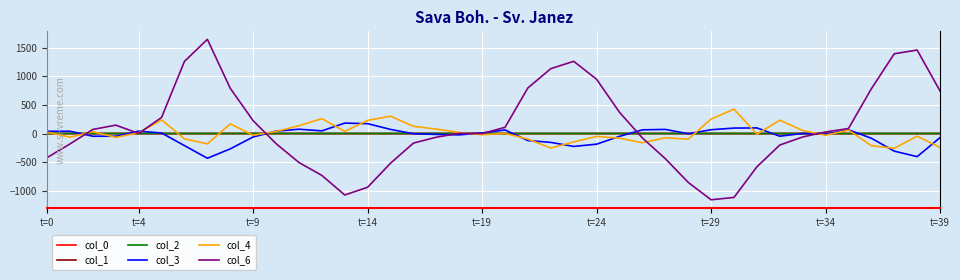

What is the maximum value shown in the chart?

1645.0